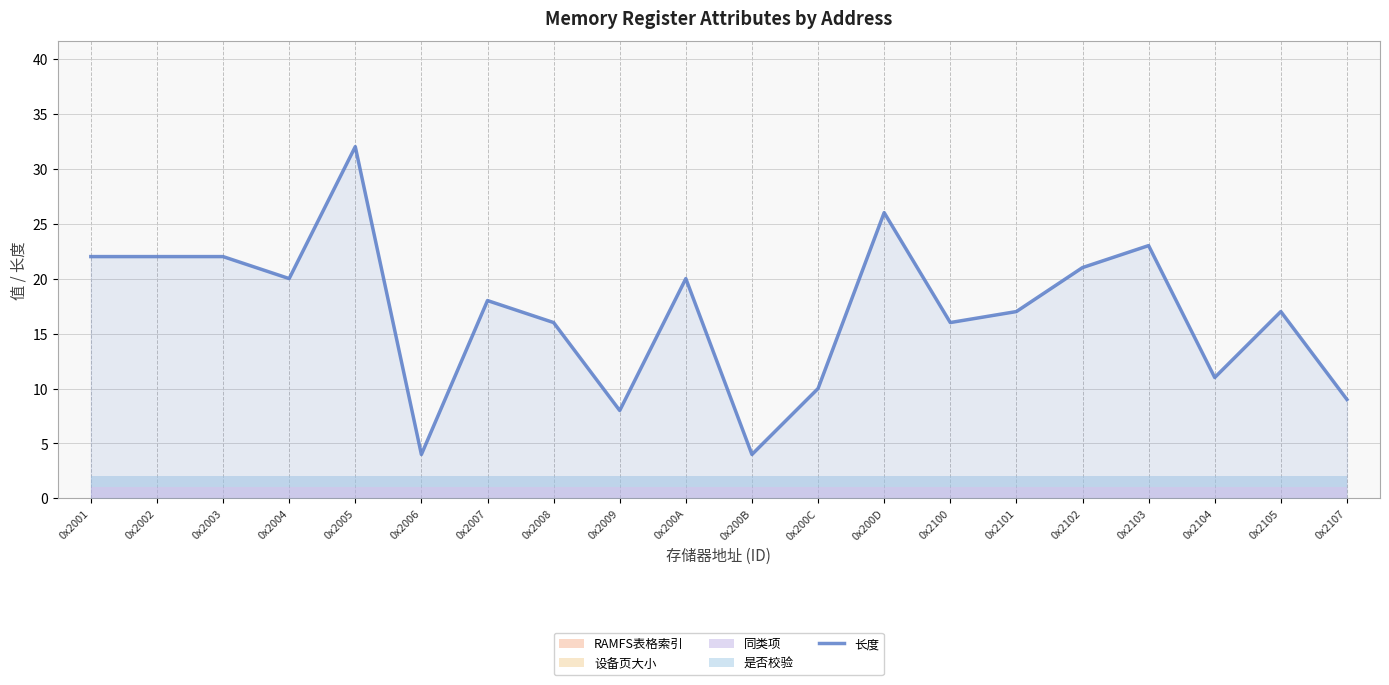

The chart shows a value of 10 at 0x200C. True or false?

True